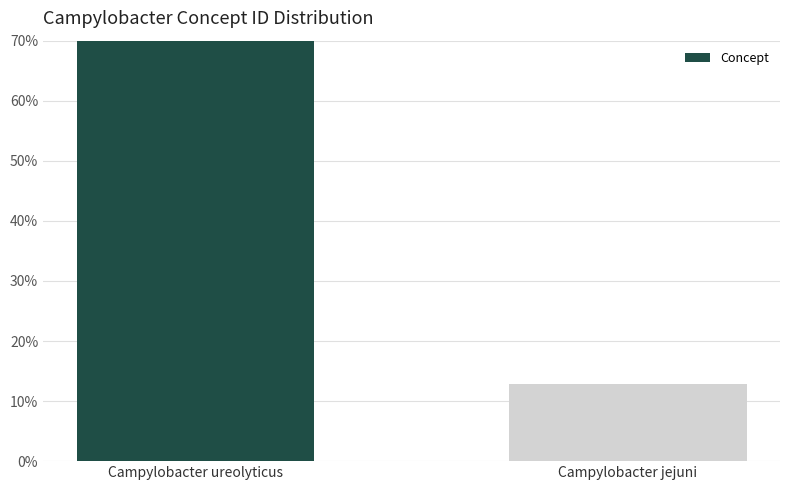

What is the sum of all values?

100.0